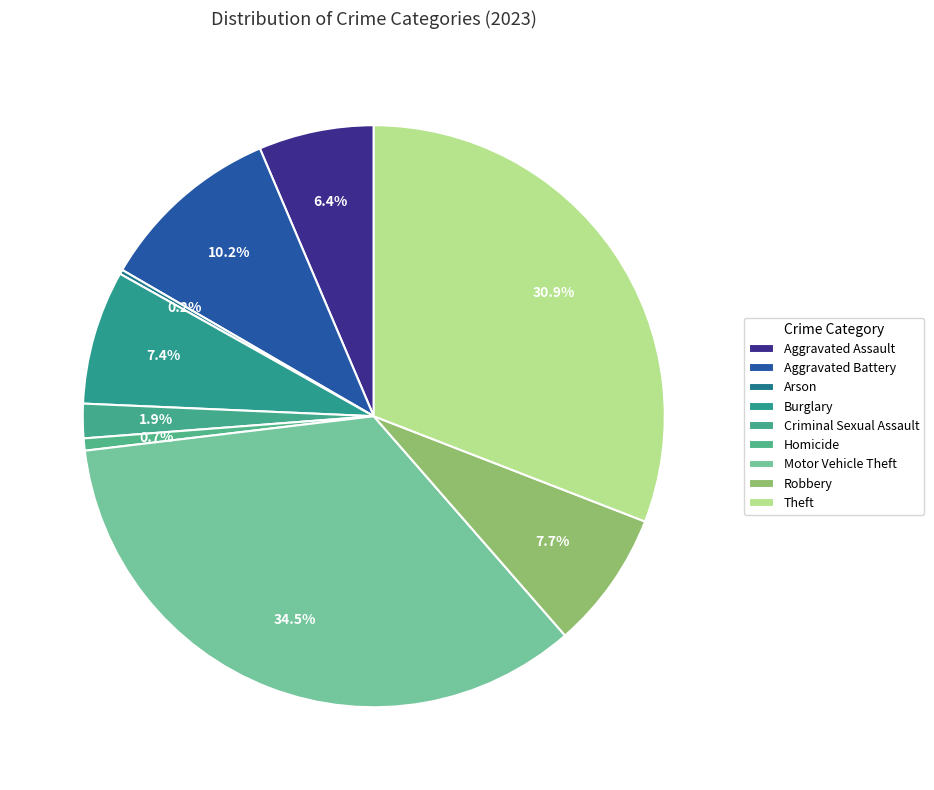

Count the number of slices in the pie.

9